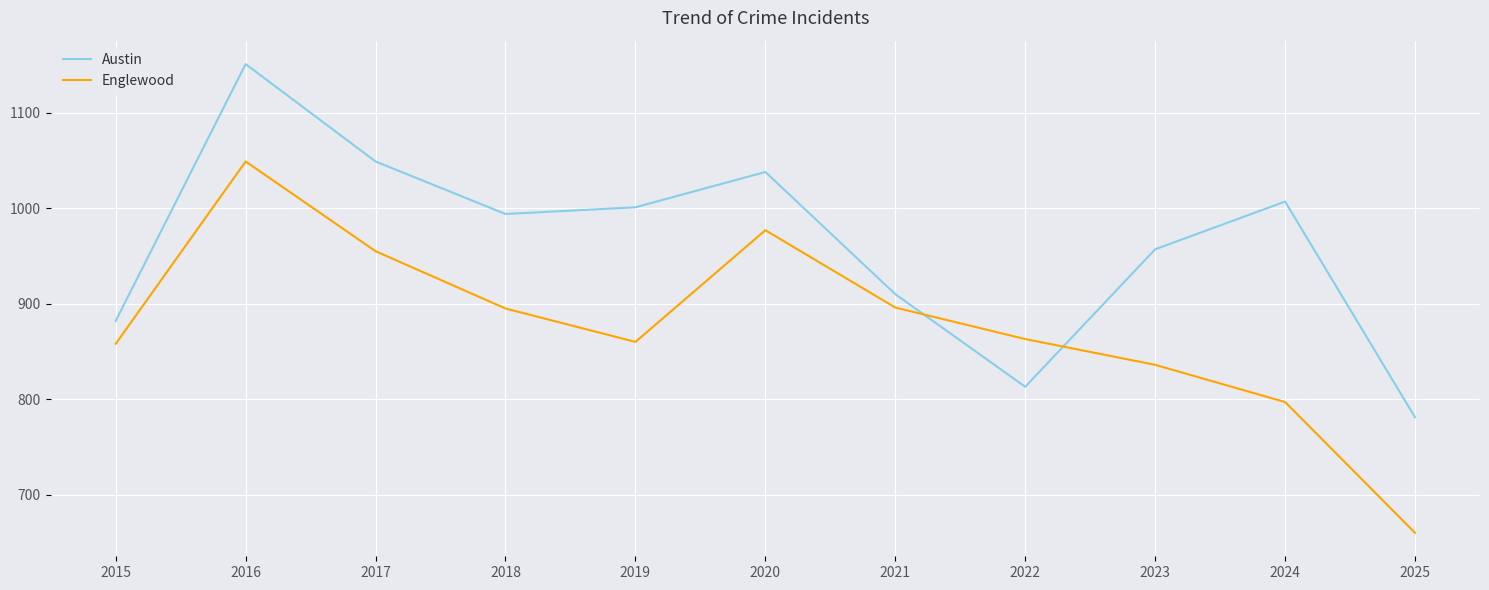

List the series in order of their overall mean, highest first.

Austin, Englewood